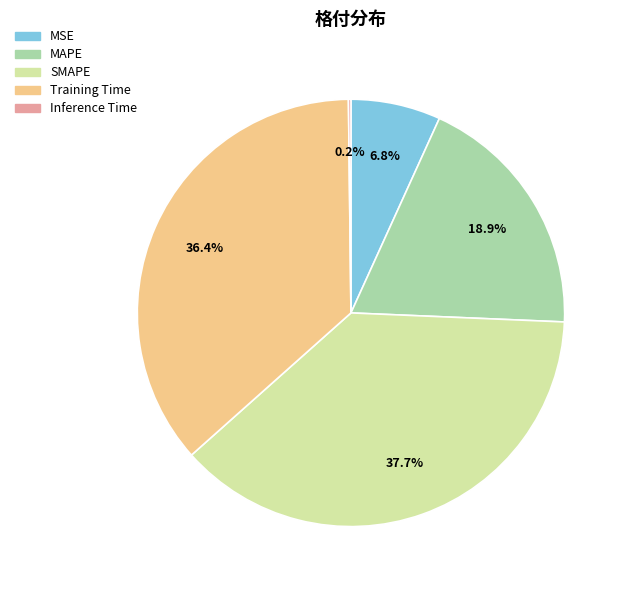

What is the largest slice in the pie chart?

SMAPE